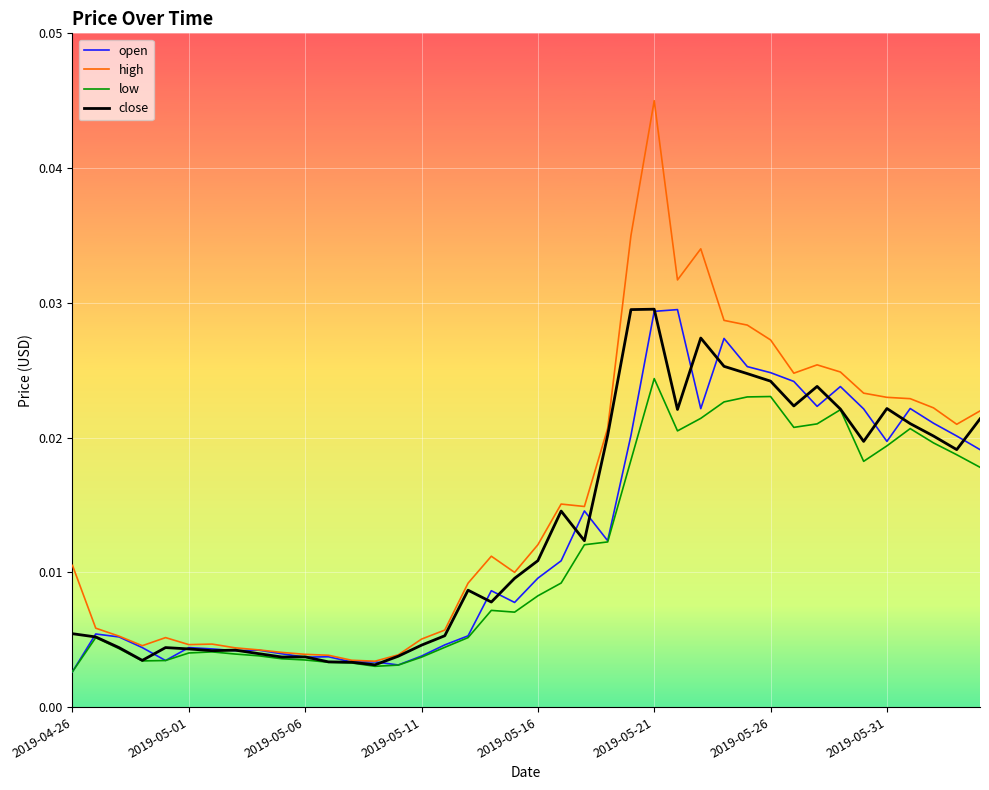

Is this an area chart (filled region under the line)?

No